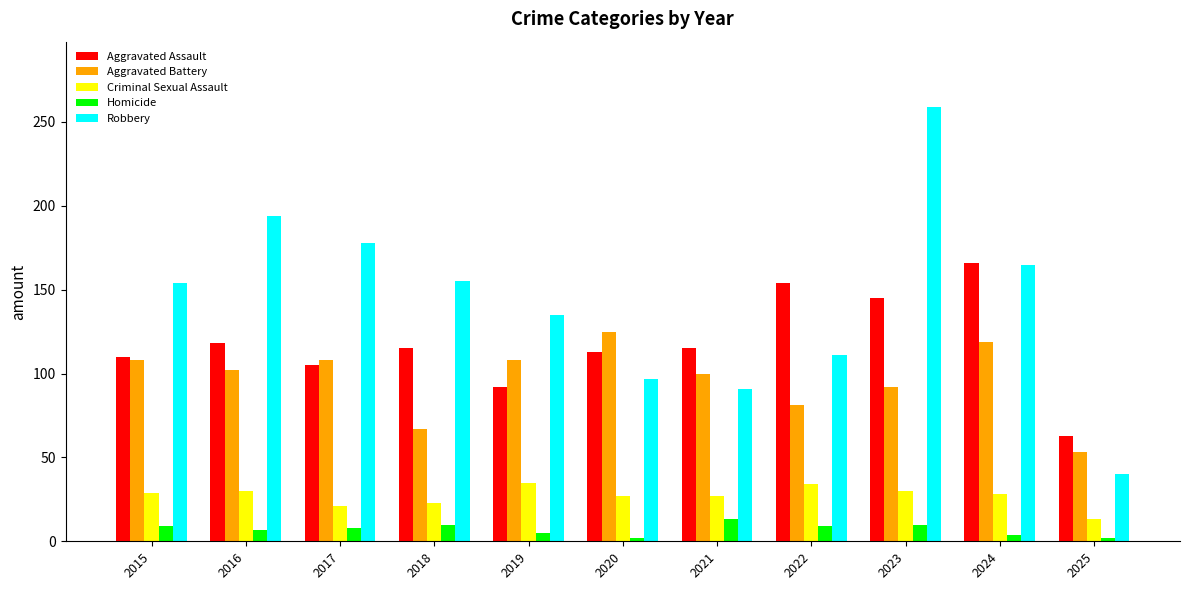

What is the value of the Aggravated Assault bar at the 9th from the left?

145